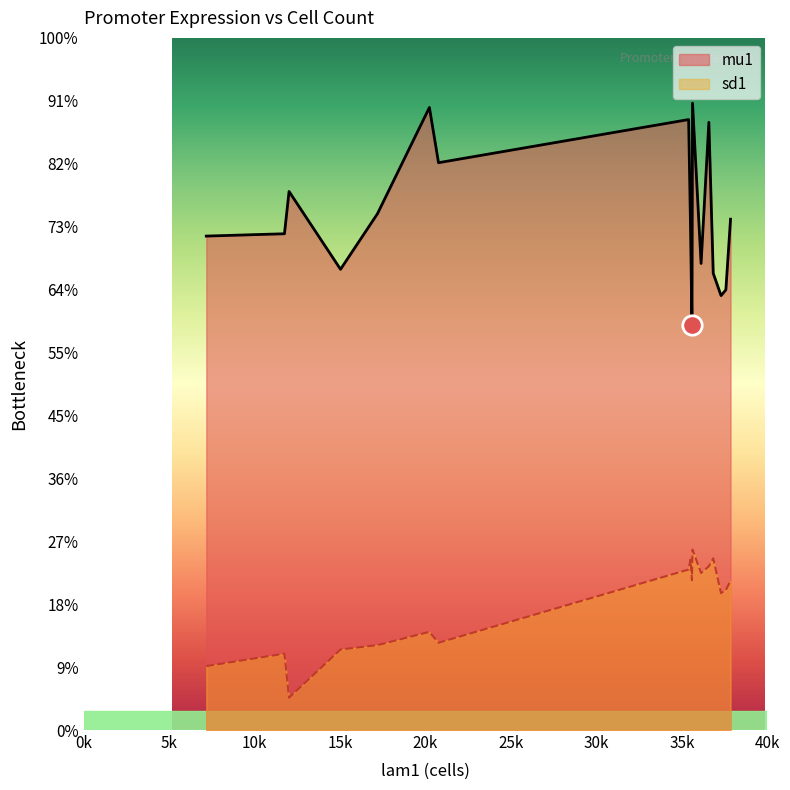

True or false: mu1 and sd1 intersect in this chart.

False